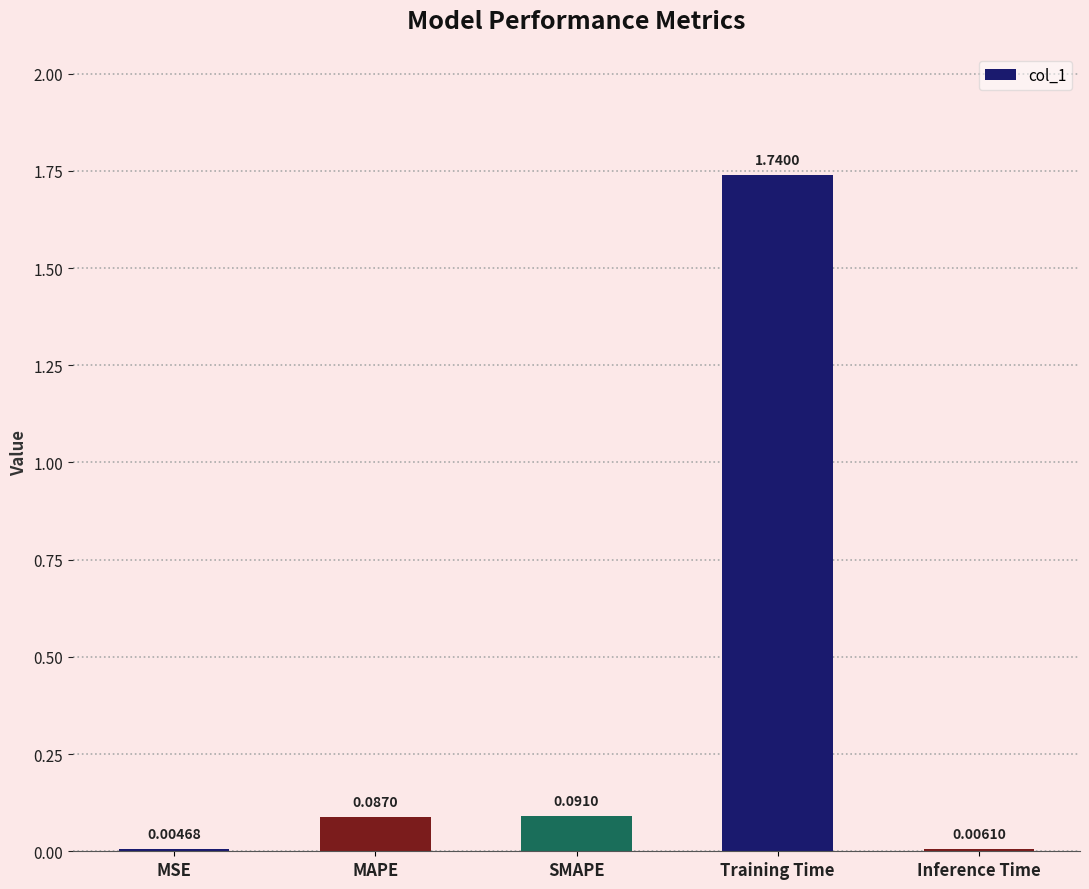

What is the change in value from Training Time to Inference Time?

-1.7